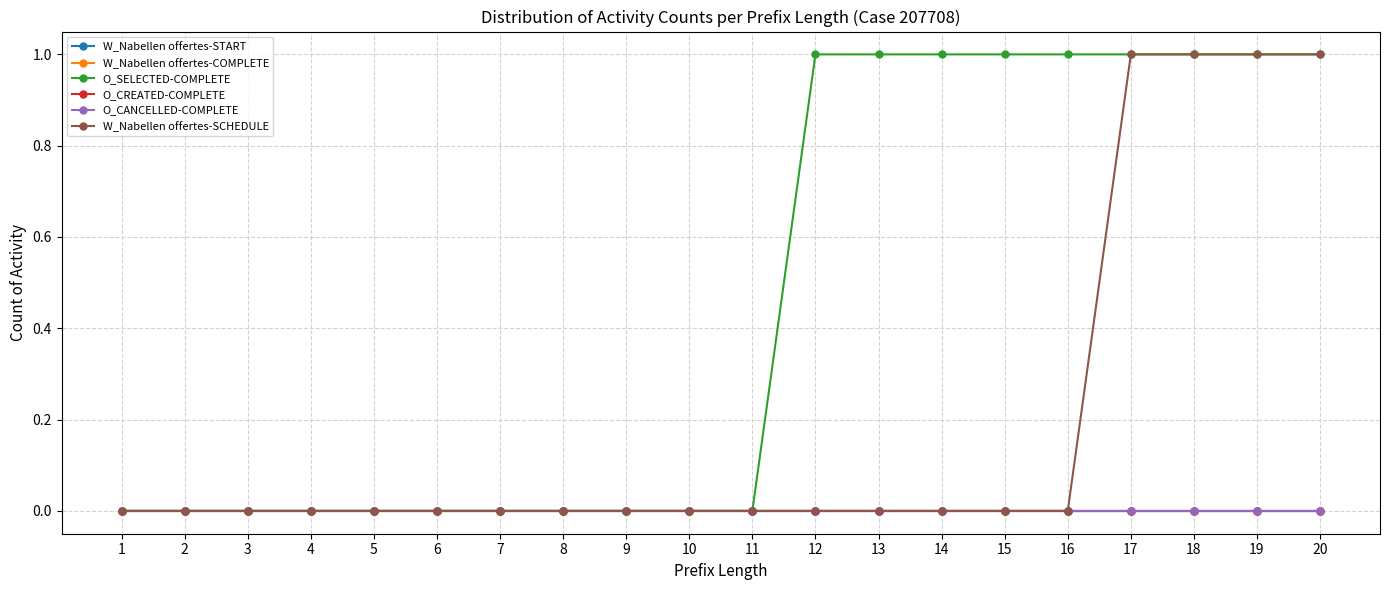

How many lines are shown in the chart?

6